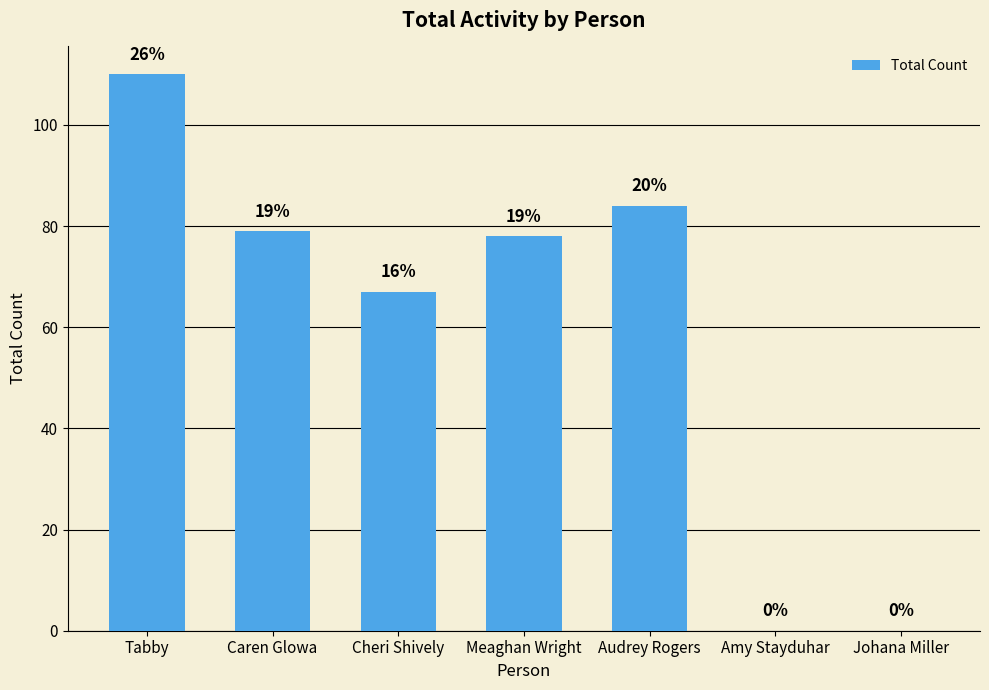

What is the difference between the values at Johana Miller and Audrey Rogers?

84